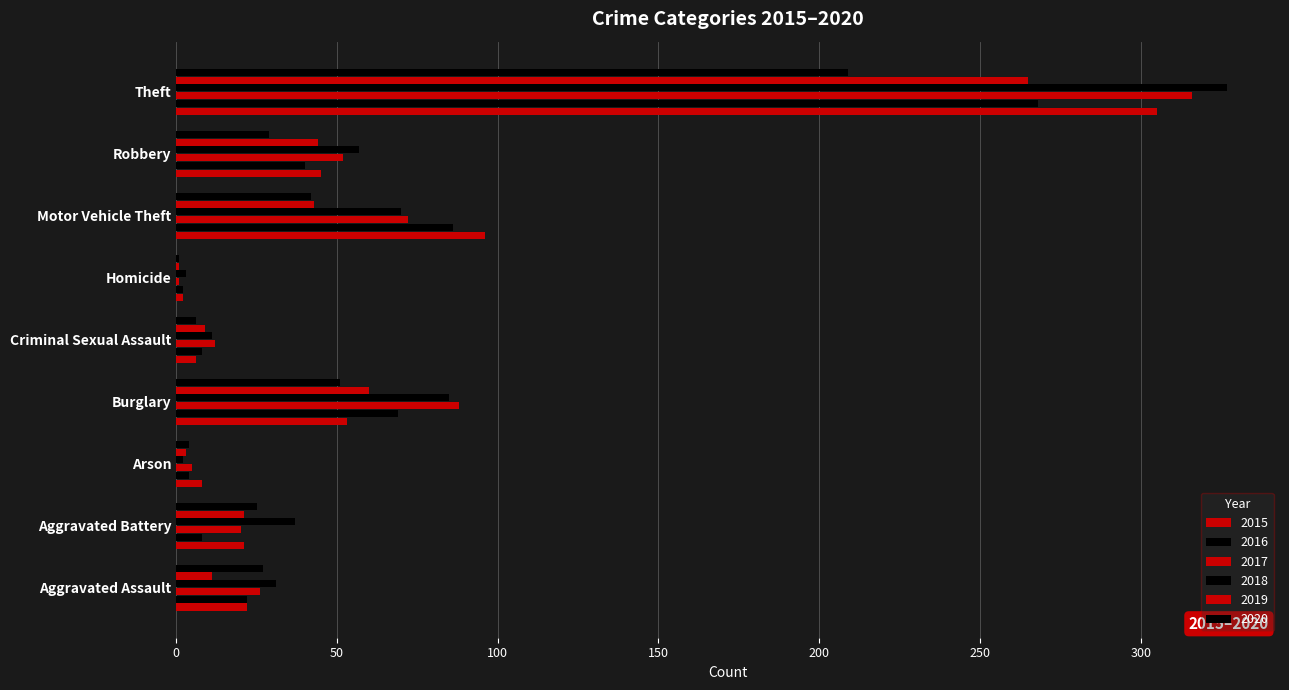

What is the average value of the 2017 series?

66